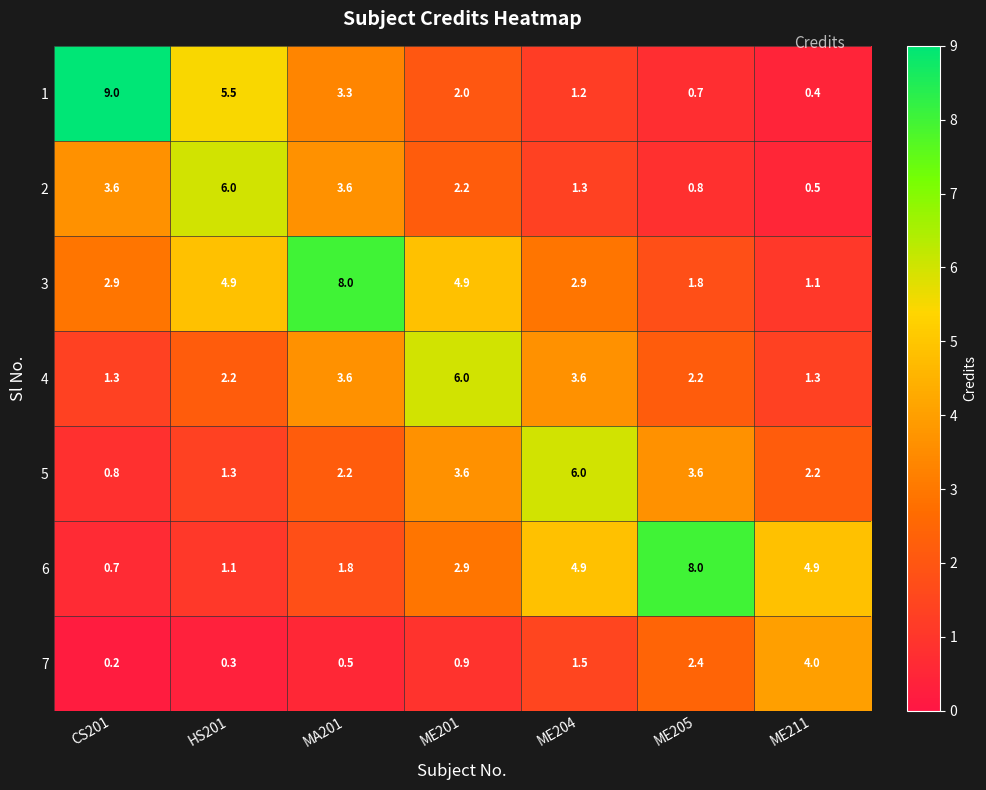

The value of 4 at MA201 is 3.6. True or false?

True